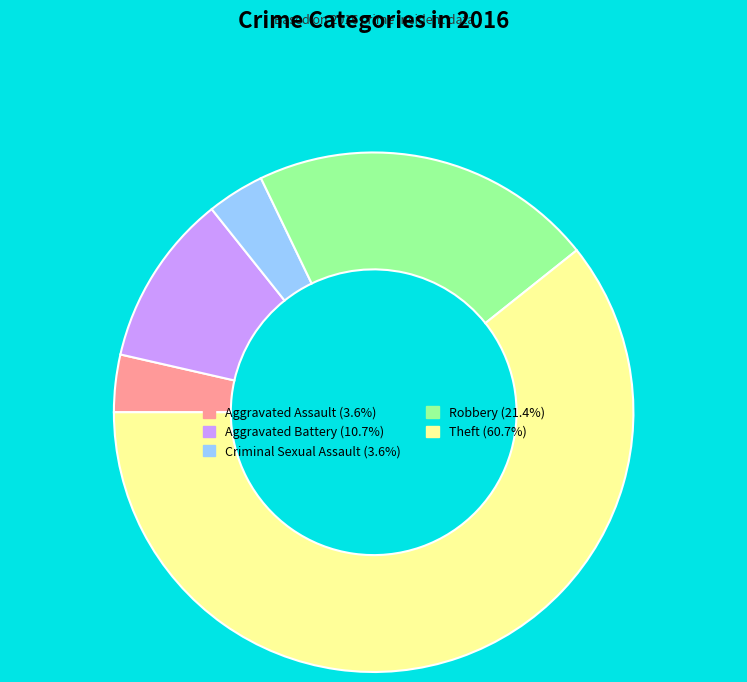

Do Criminal Sexual Assault (3.6%) and Robbery (21.4%) together represent more than half of the pie?

No